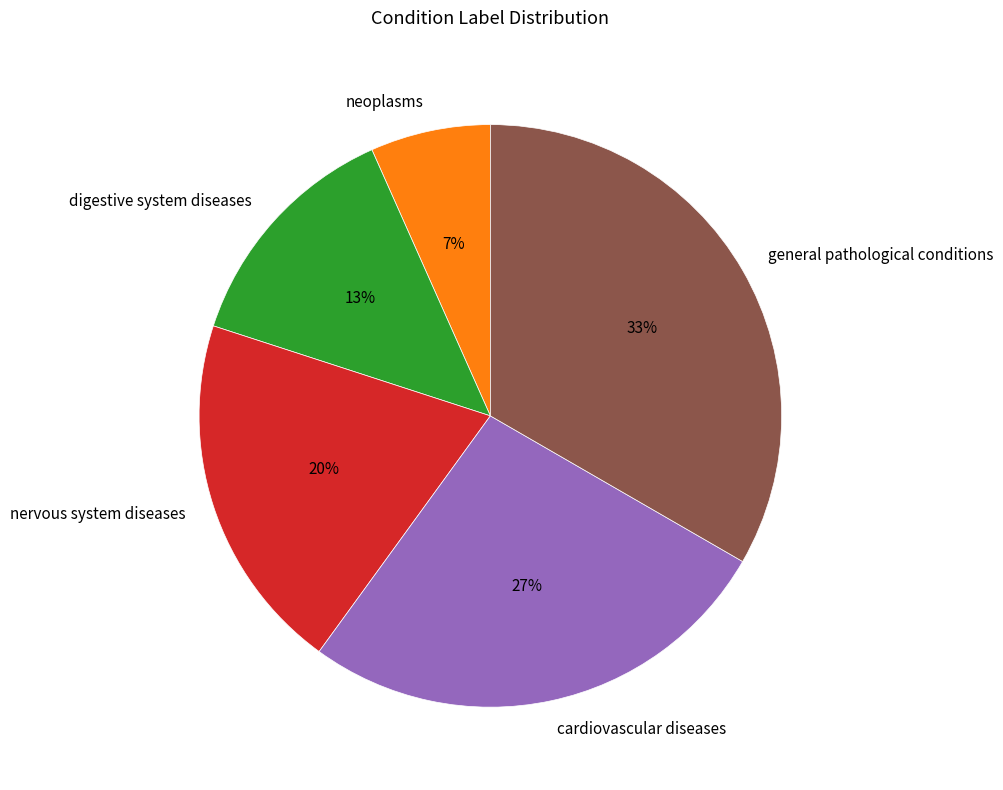

What percentage is the nervous system diseases slice, to the nearest percent?

20%